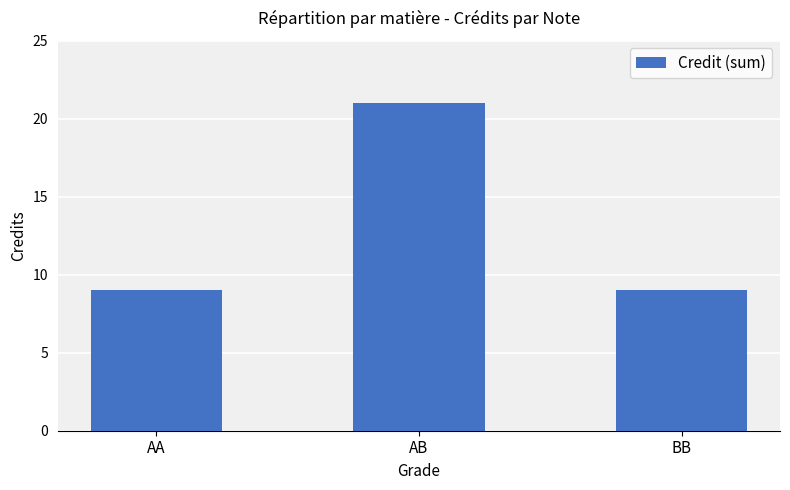

What is the ratio of the value at BB to the value at AB?

0.4